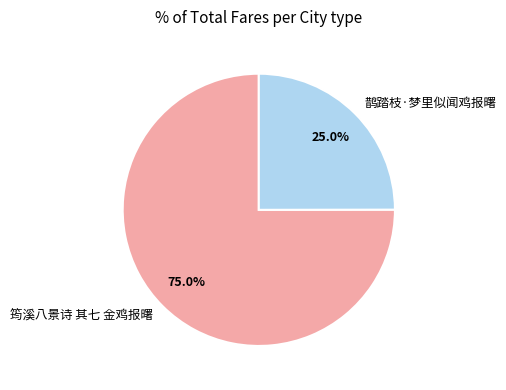

Rank the categories by value from lowest to highest.

鹊踏枝·梦里似闻鸡报曙, 筠溪八景诗 其七 金鸡报曙